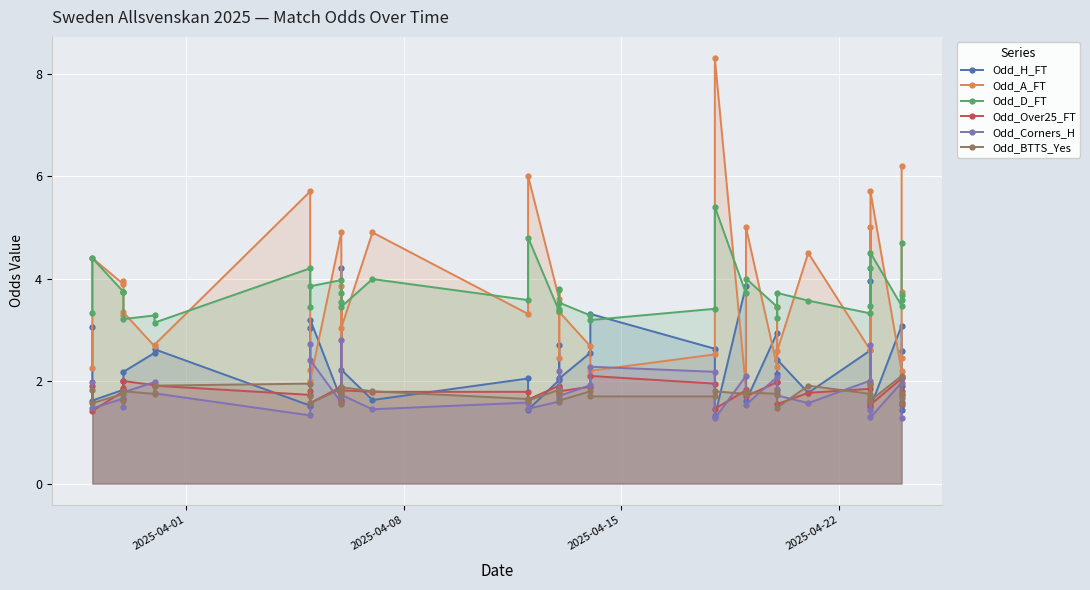

What are all the series names shown in the legend?

Odd_H_FT, Odd_A_FT, Odd_D_FT, Odd_Over25_FT, Odd_Corners_H, Odd_BTTS_Yes